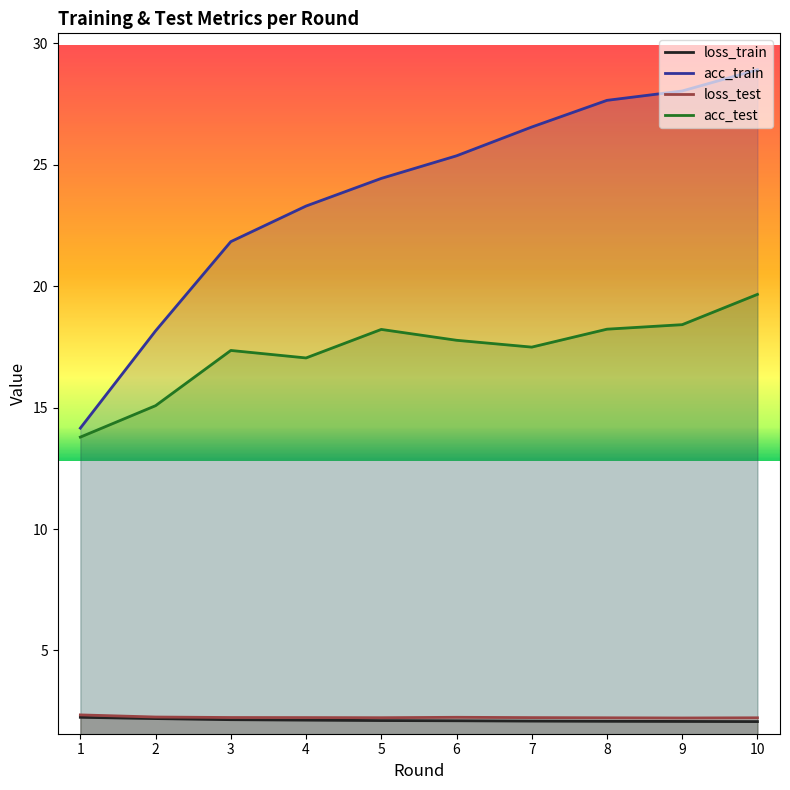

Which series has the widest spread of values?

acc_train